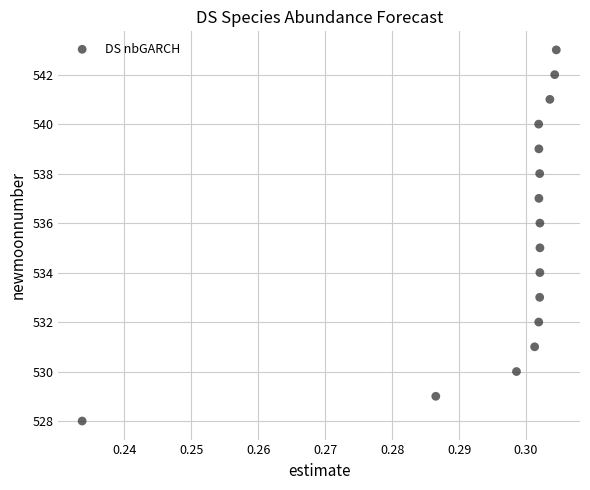

What is the range of Y values (max minus min)?

15